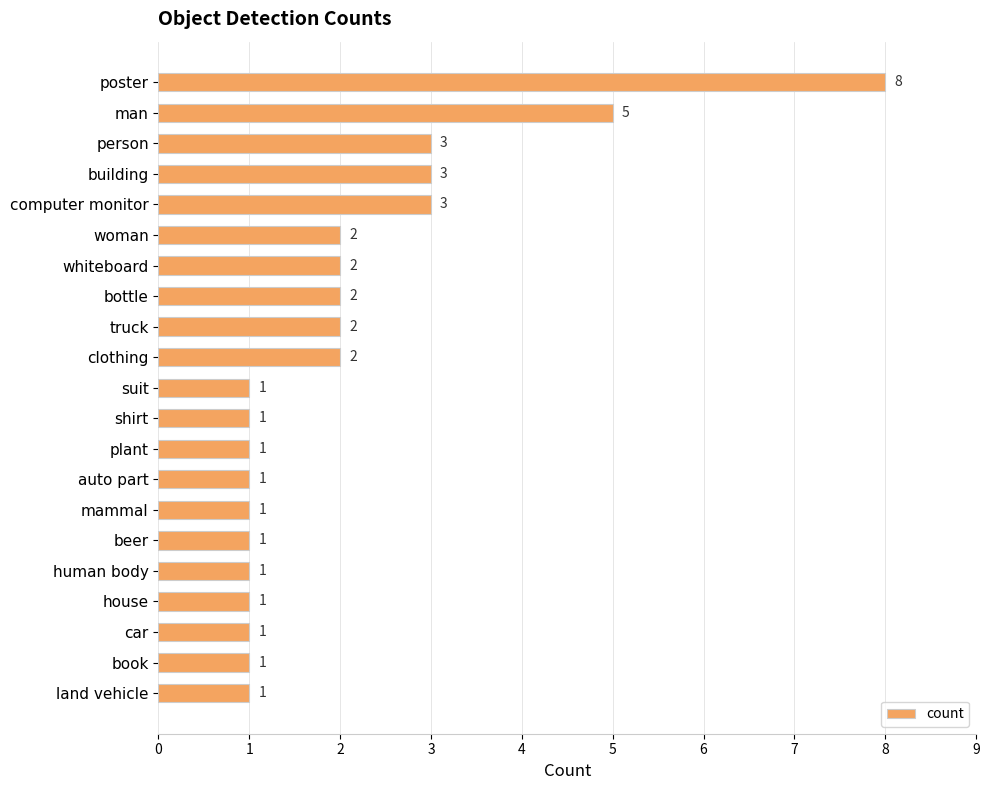

How many bars are there in total?

21